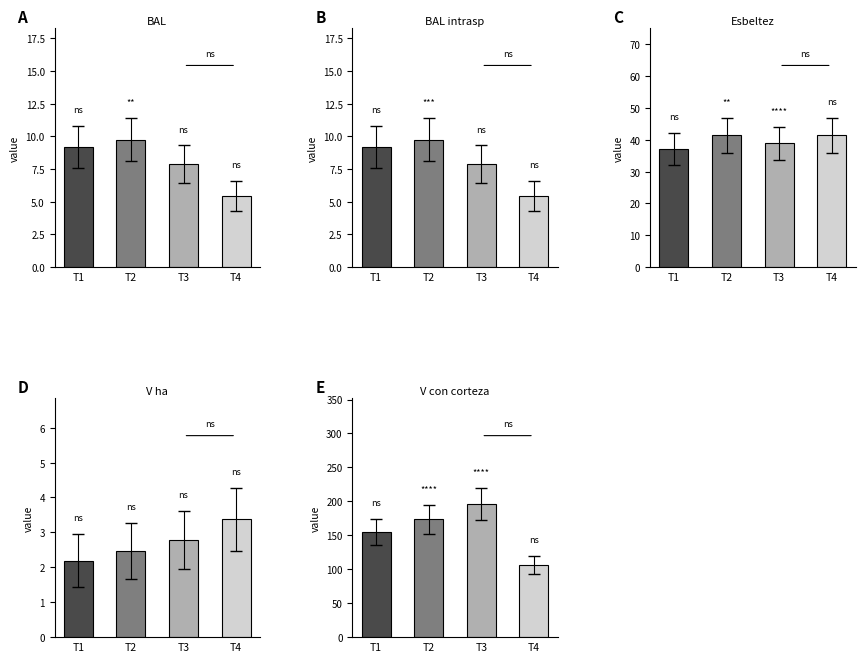

What is the difference between the maximum and minimum values in the v_ha series?

1.2